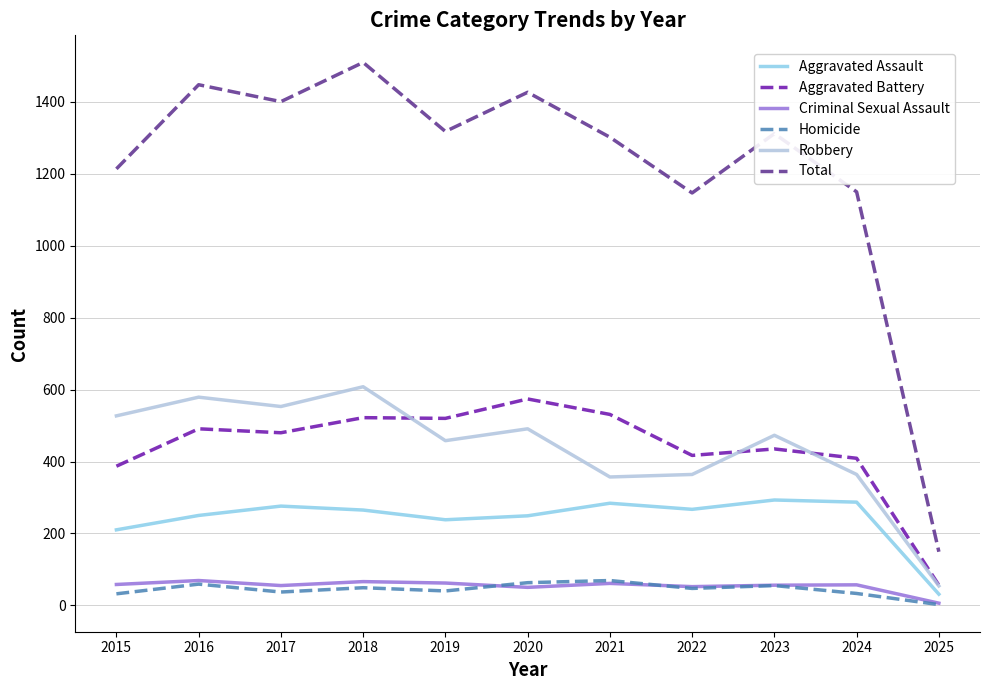

True or false: Aggravated Battery and Homicide cross at least once.

False